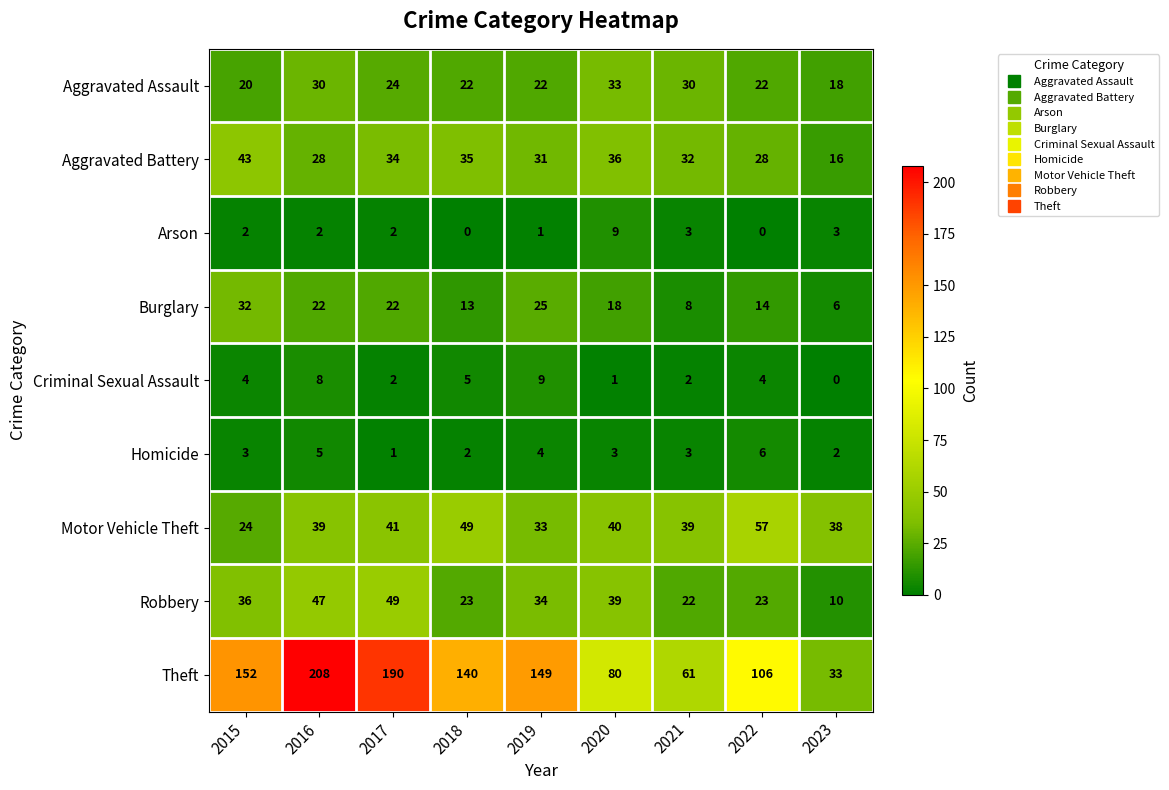

What is the average value of the Aggravated Assault series?

25